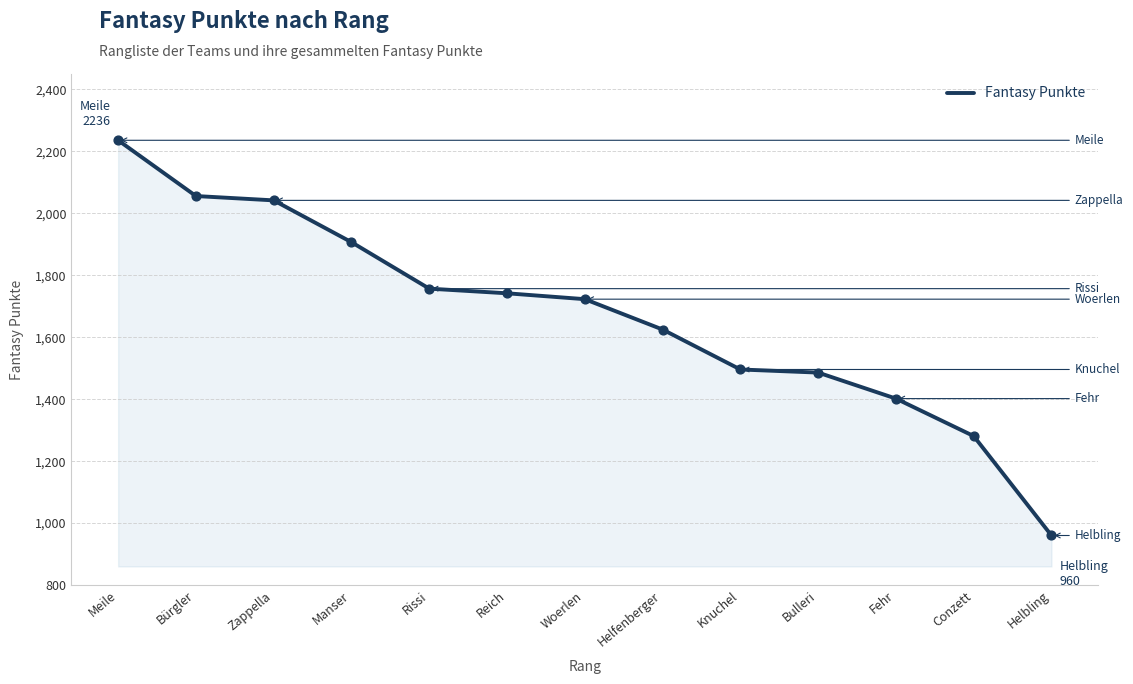

Between Bürgler and Bulleri, which is larger?

Bürgler